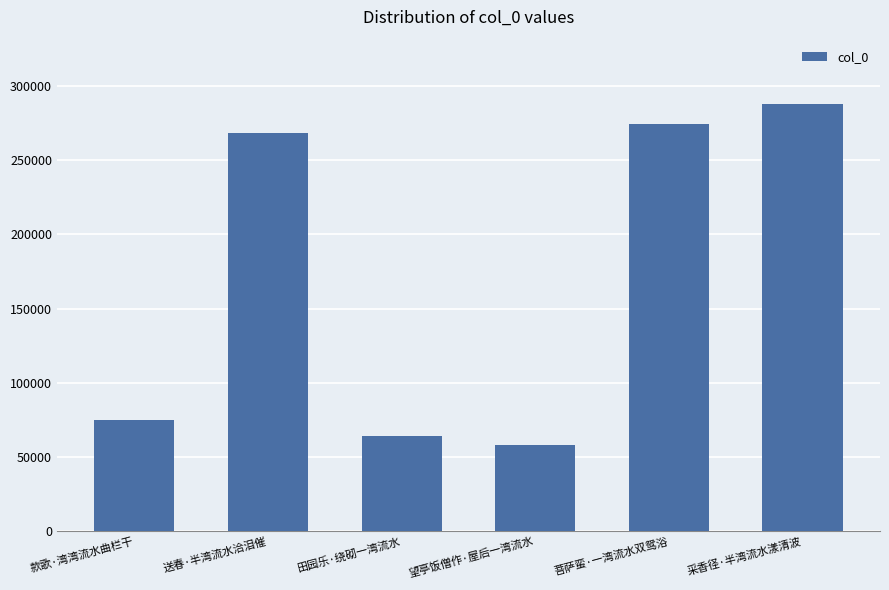

What is the minimum value shown in the chart?

58035